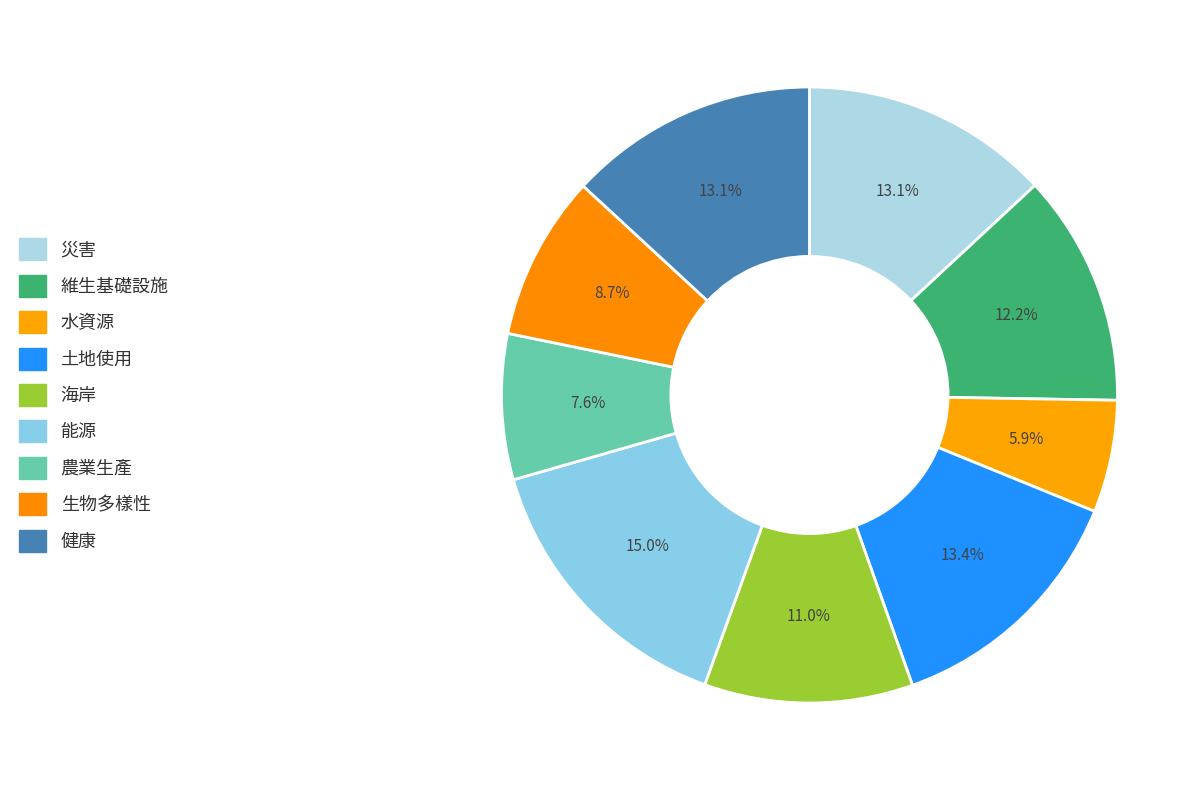

What percentage do 維生基礎設施 and 能源 together represent?

27.2%